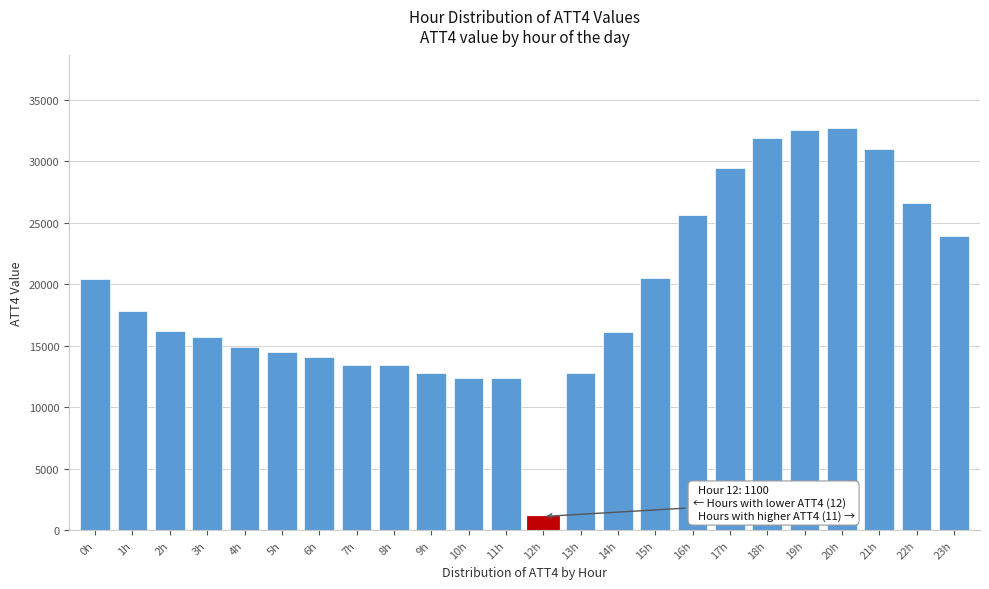

What value does the data have at 16h, to the nearest 100?

25600